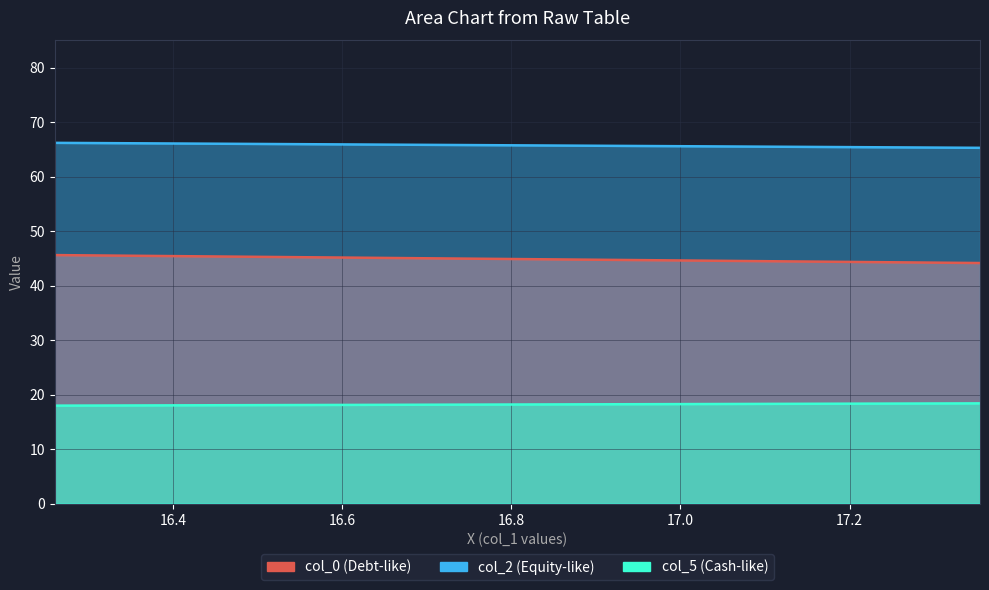

The value of col_4 at 16.26041667 is 20.0. True or false?

False